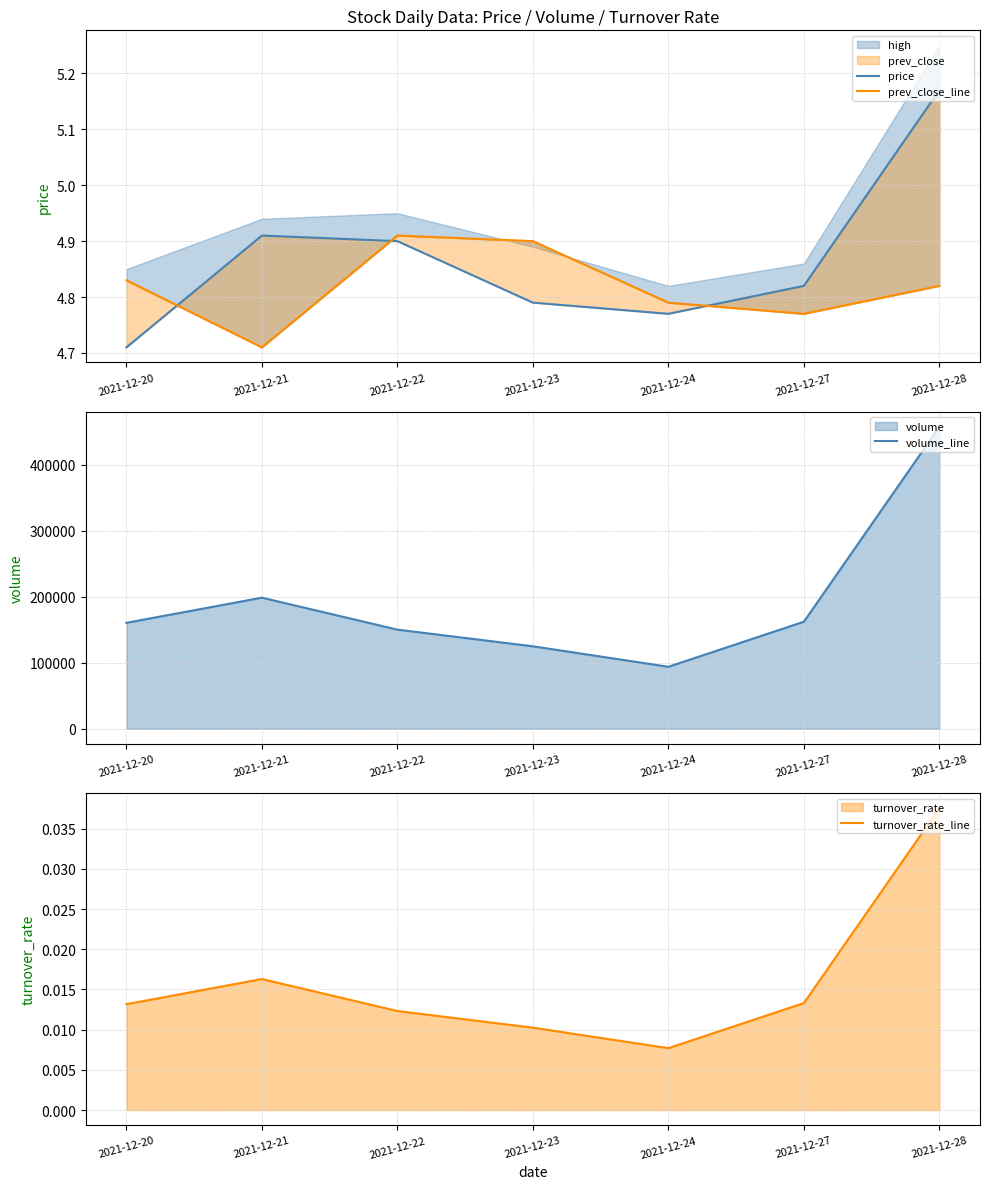

True or false: price has more than 1 points higher than both neighbors.

False